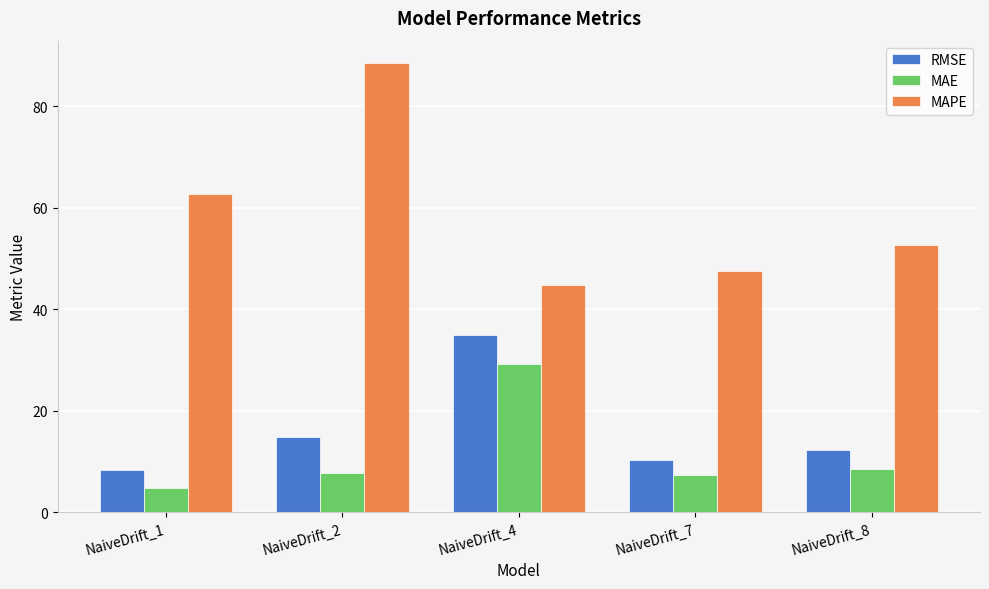

How many series are shown in this chart?

3